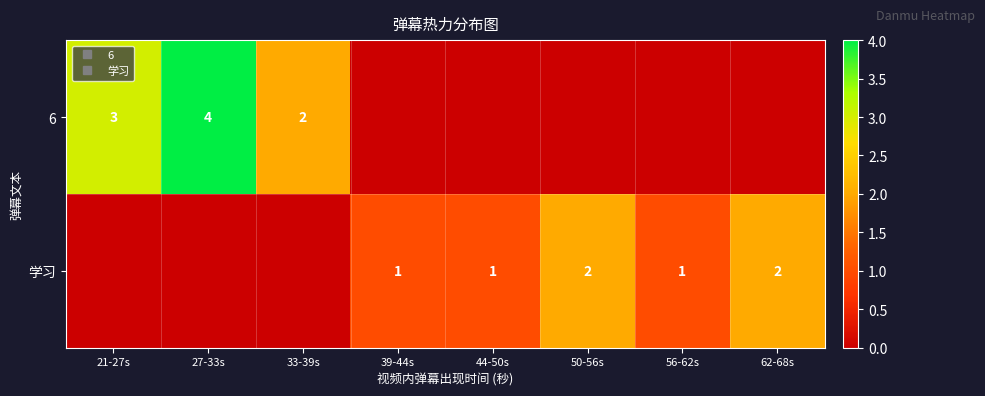

What is the maximum value for 6?

4